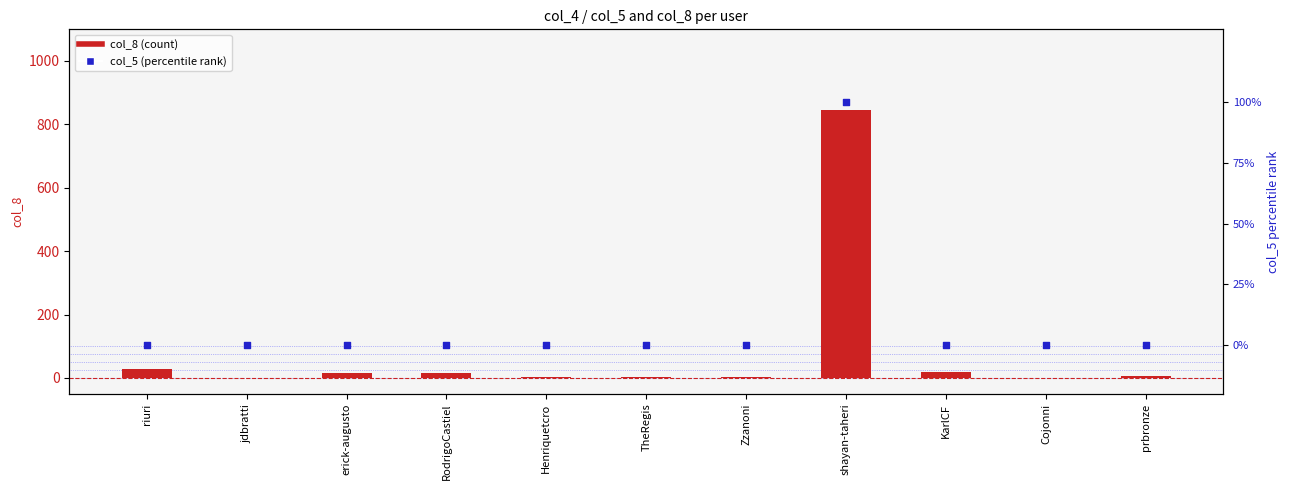

What is the total value across all series at RodrigoCastiel?

17.1